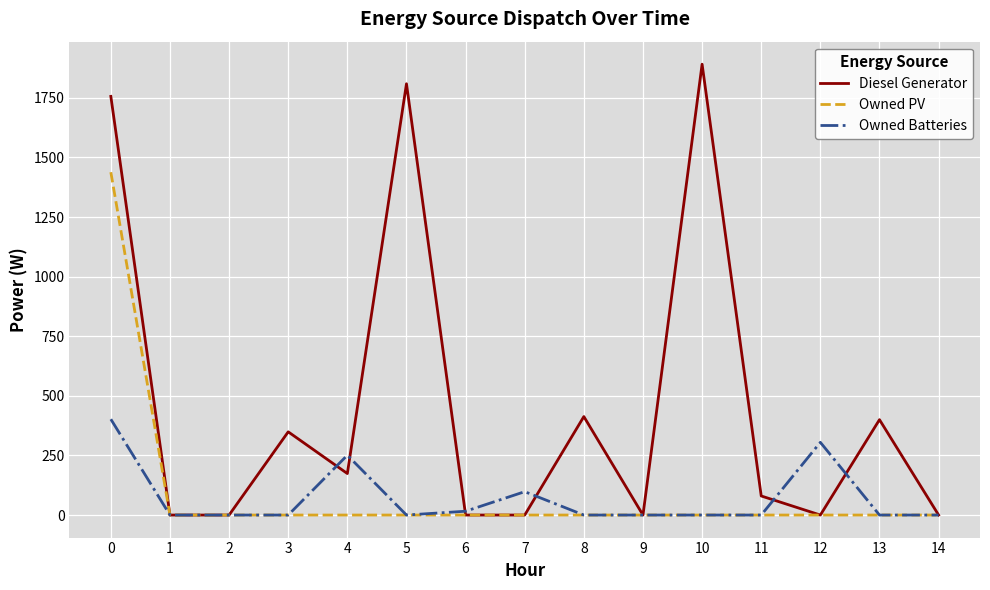

Which series changed the most between 6 and 12?

Owned Batteries